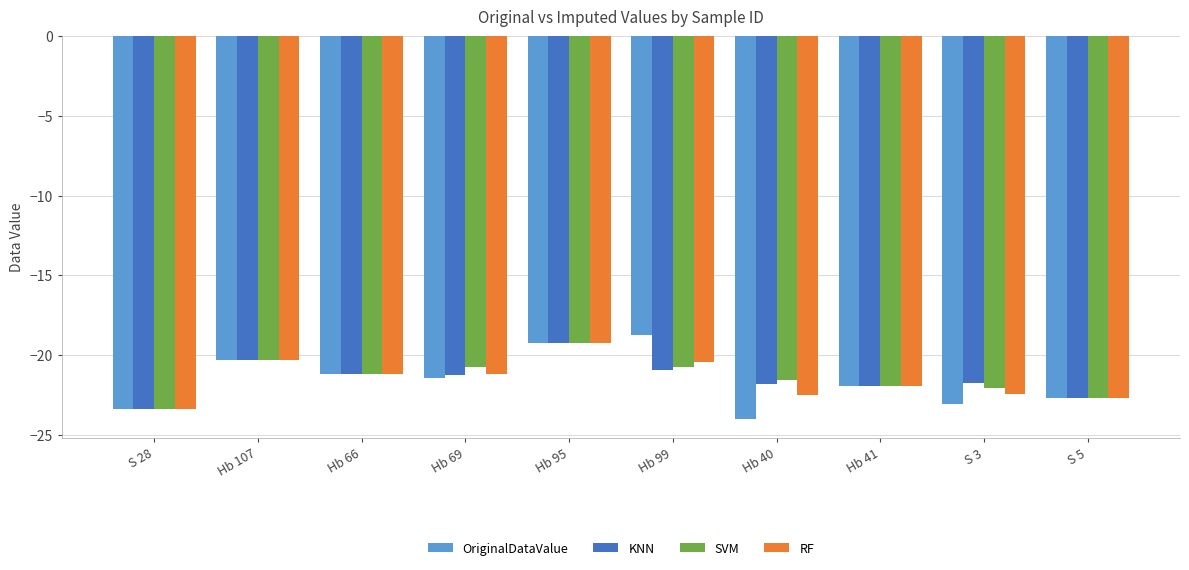

Count the number of data series in this chart.

4